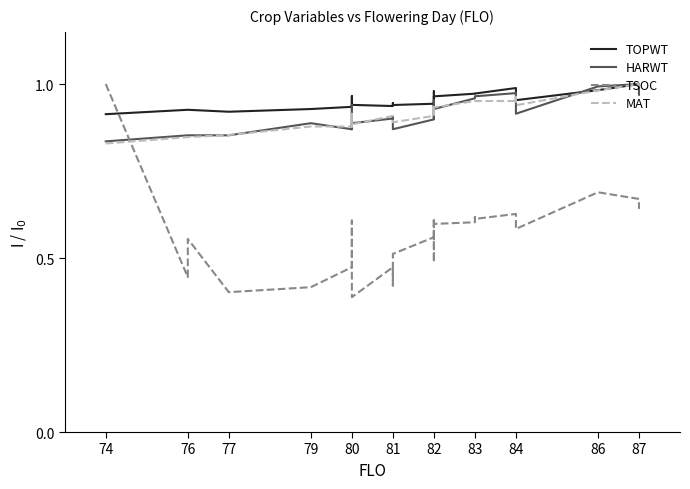

Where do HARWT and TSOC first cross each other?

74 and 76